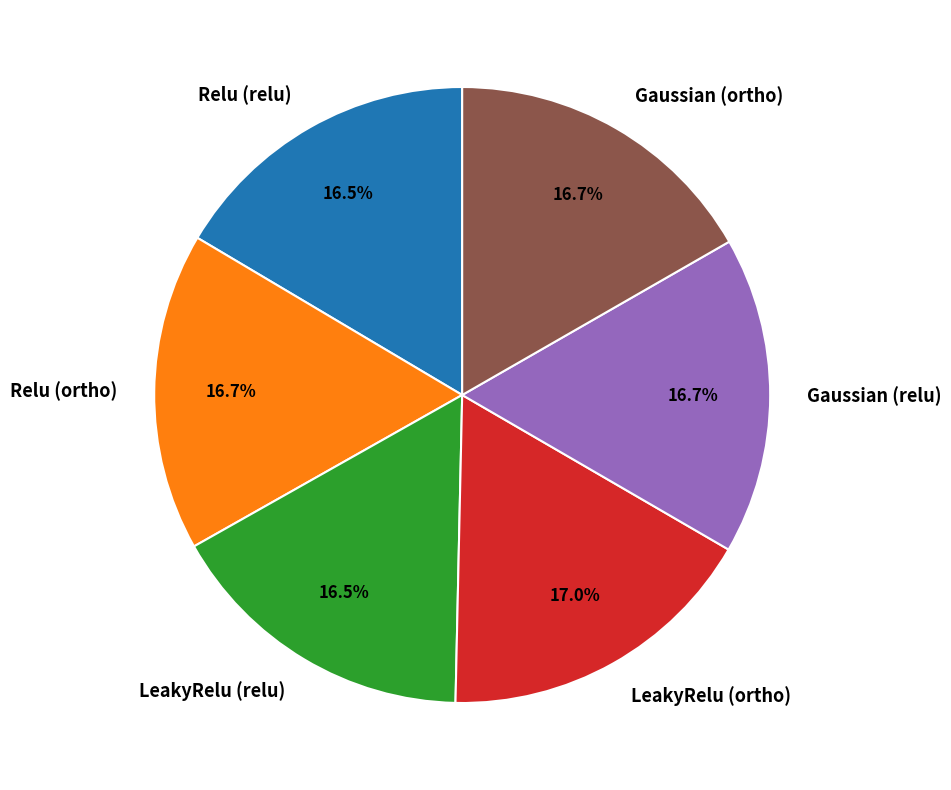

Does any single category account for the majority?

No